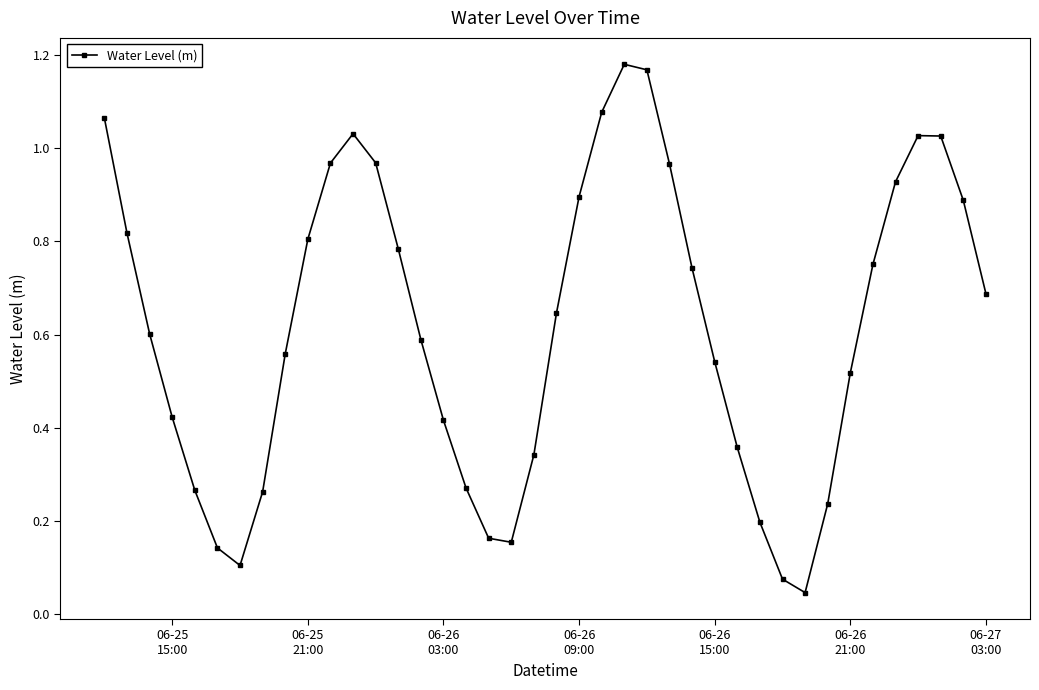

How many interior local valleys (lower than both neighbors) does the data have?

3